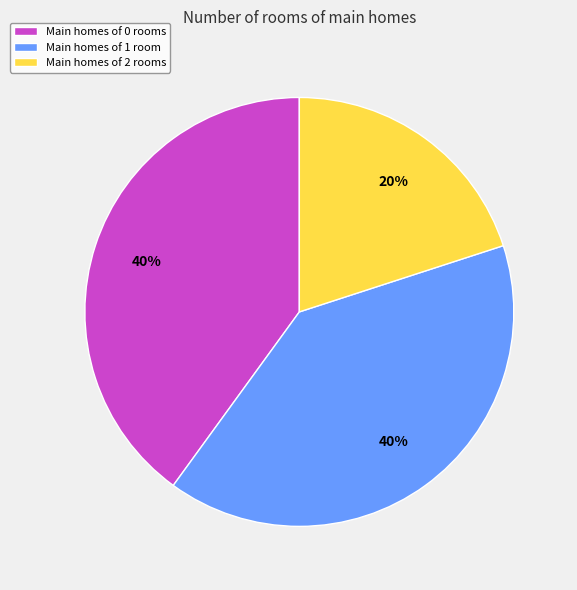

Is the sum of Main homes of 2 rooms and Main homes of 0 rooms greater than half?

Yes